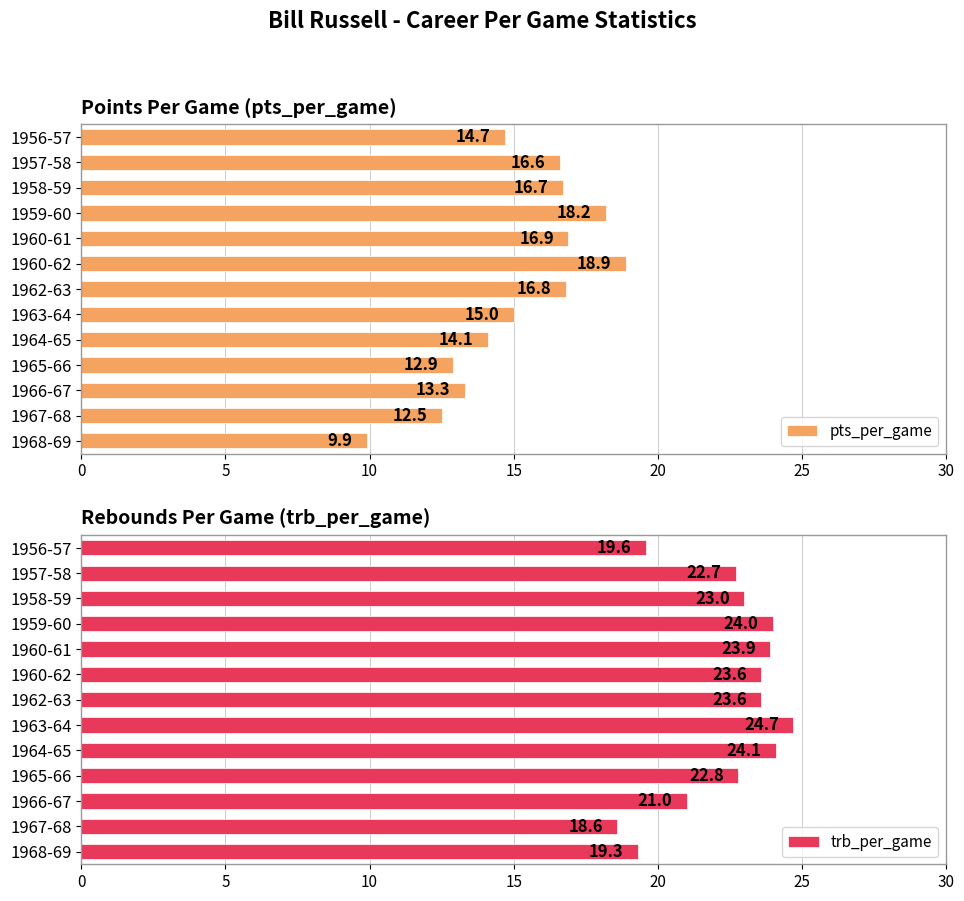

What are all the series names shown in the legend?

pts_per_game, trb_per_game